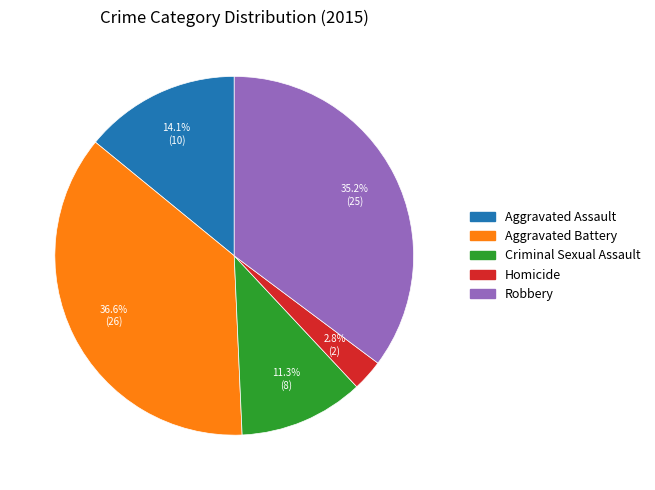

To the nearest percent, what percentage of the pie is Criminal Sexual Assault?

11%